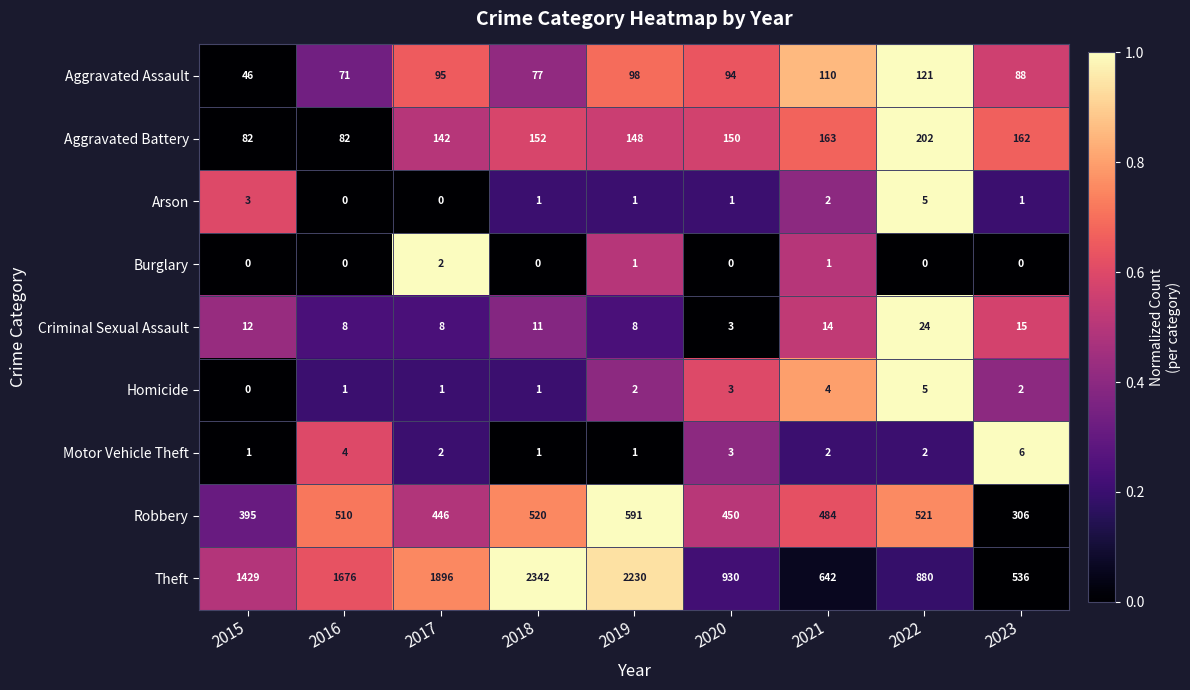

Count the number of data series in this chart.

9